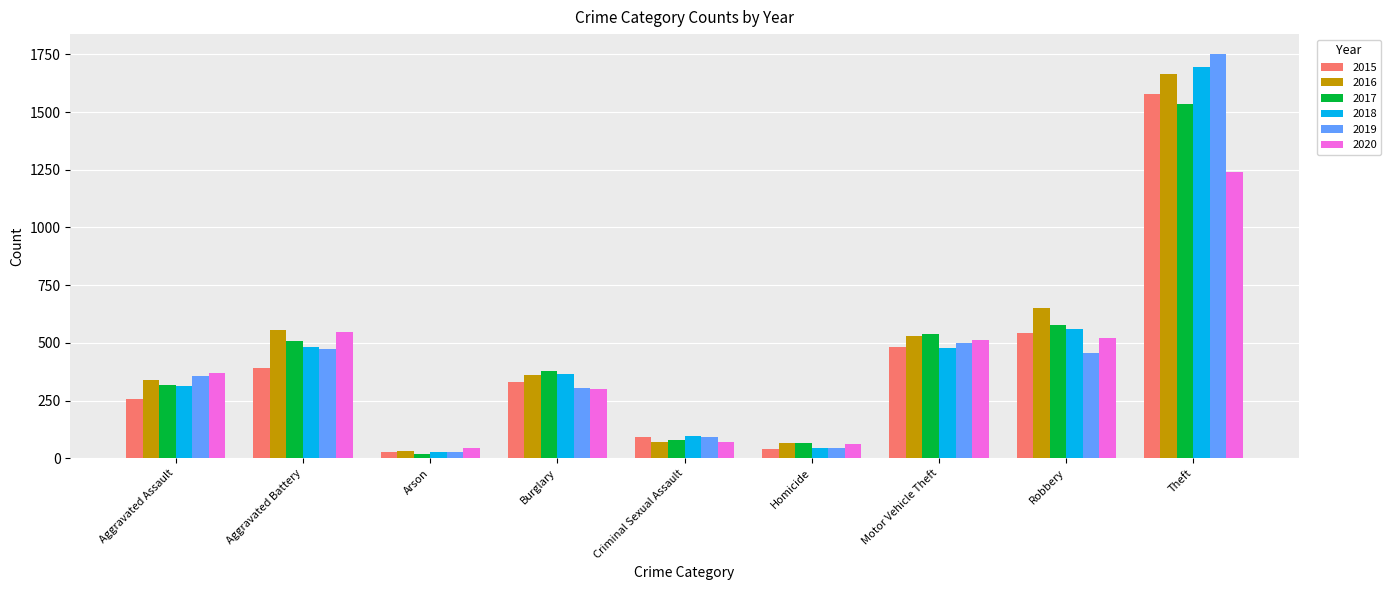

True or false: 2020 has a value of 43 at Arson.

True